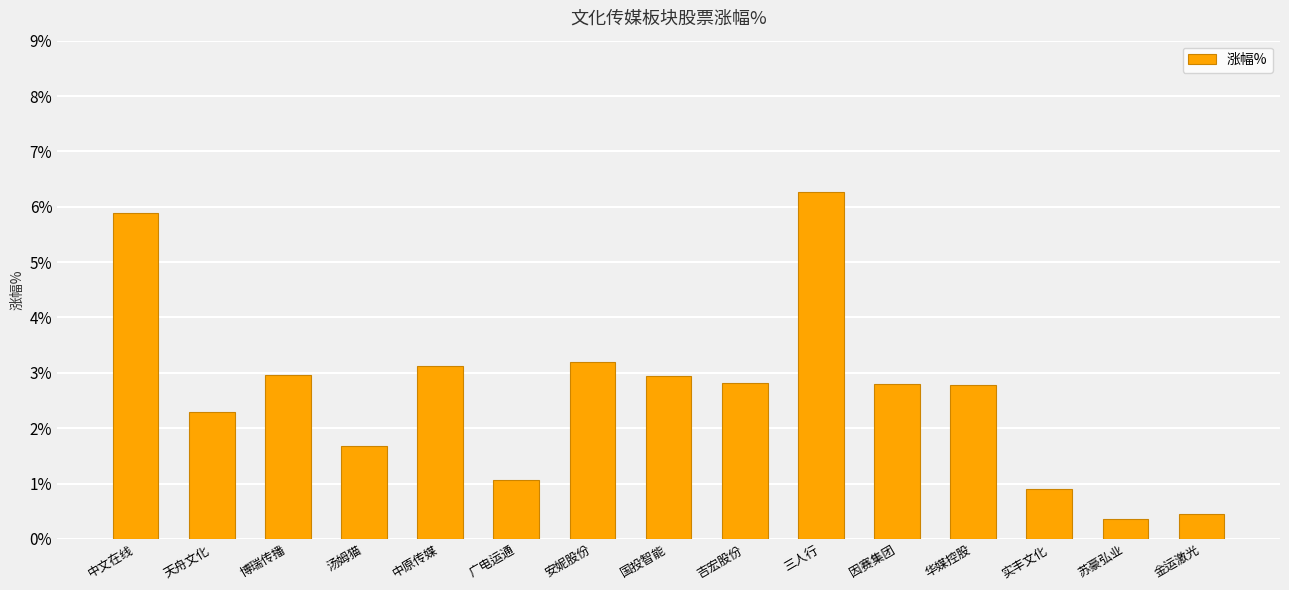

How many bars are there in total?

15